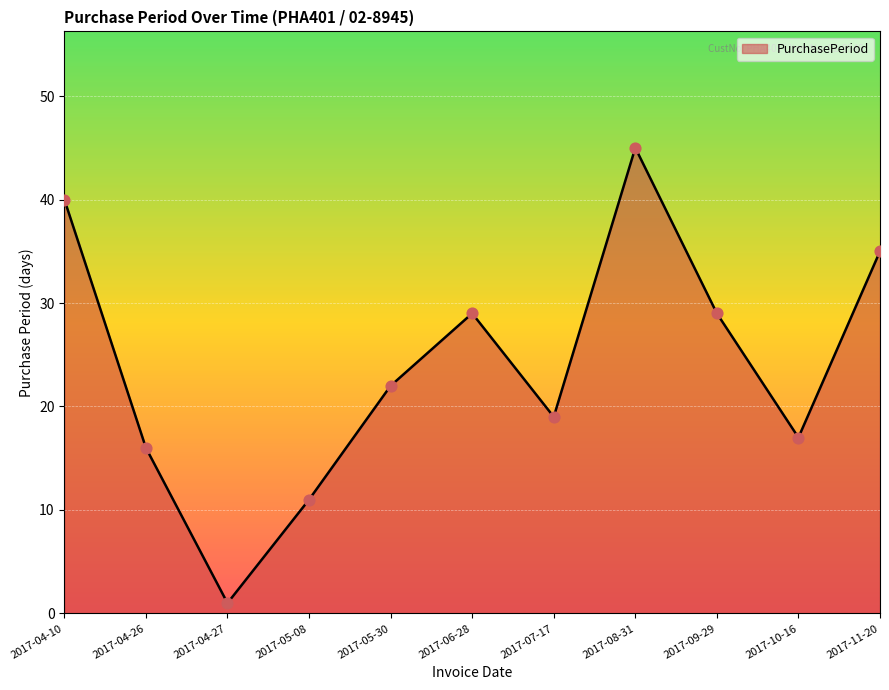

What is the ratio of the value at 2017-04-27 to the value at 2017-07-17?

0.1